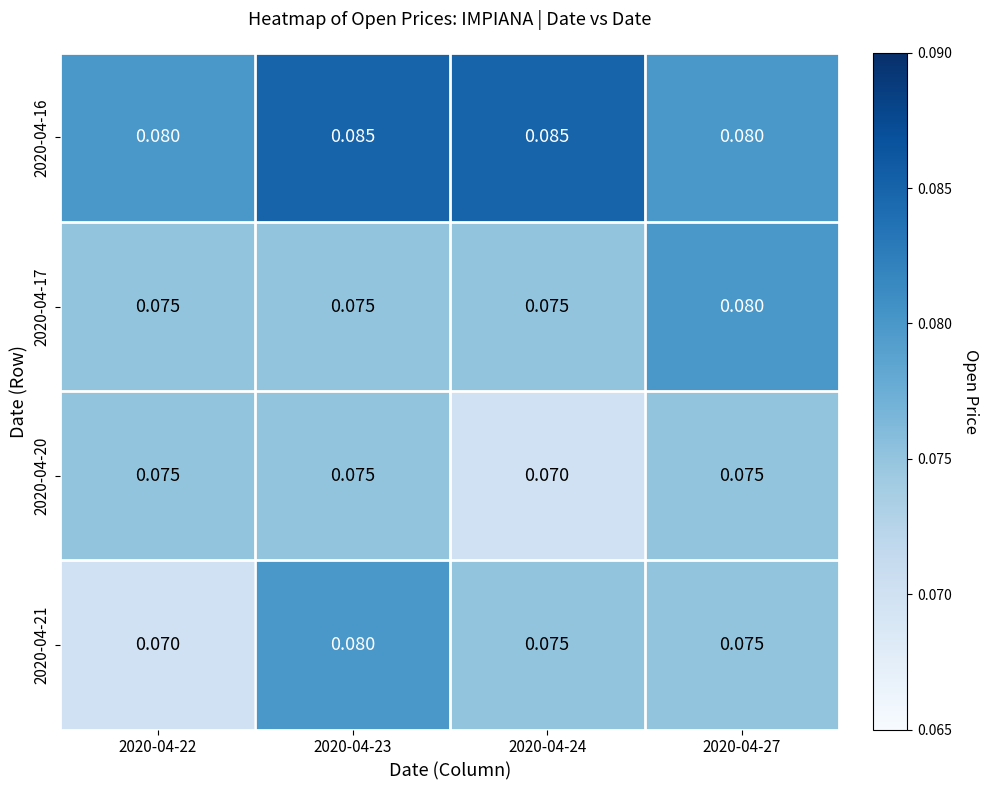

Is the value of 2020-04-16 at 2020-04-23 greater than the value of 2020-04-17 at 2020-04-27?

Yes